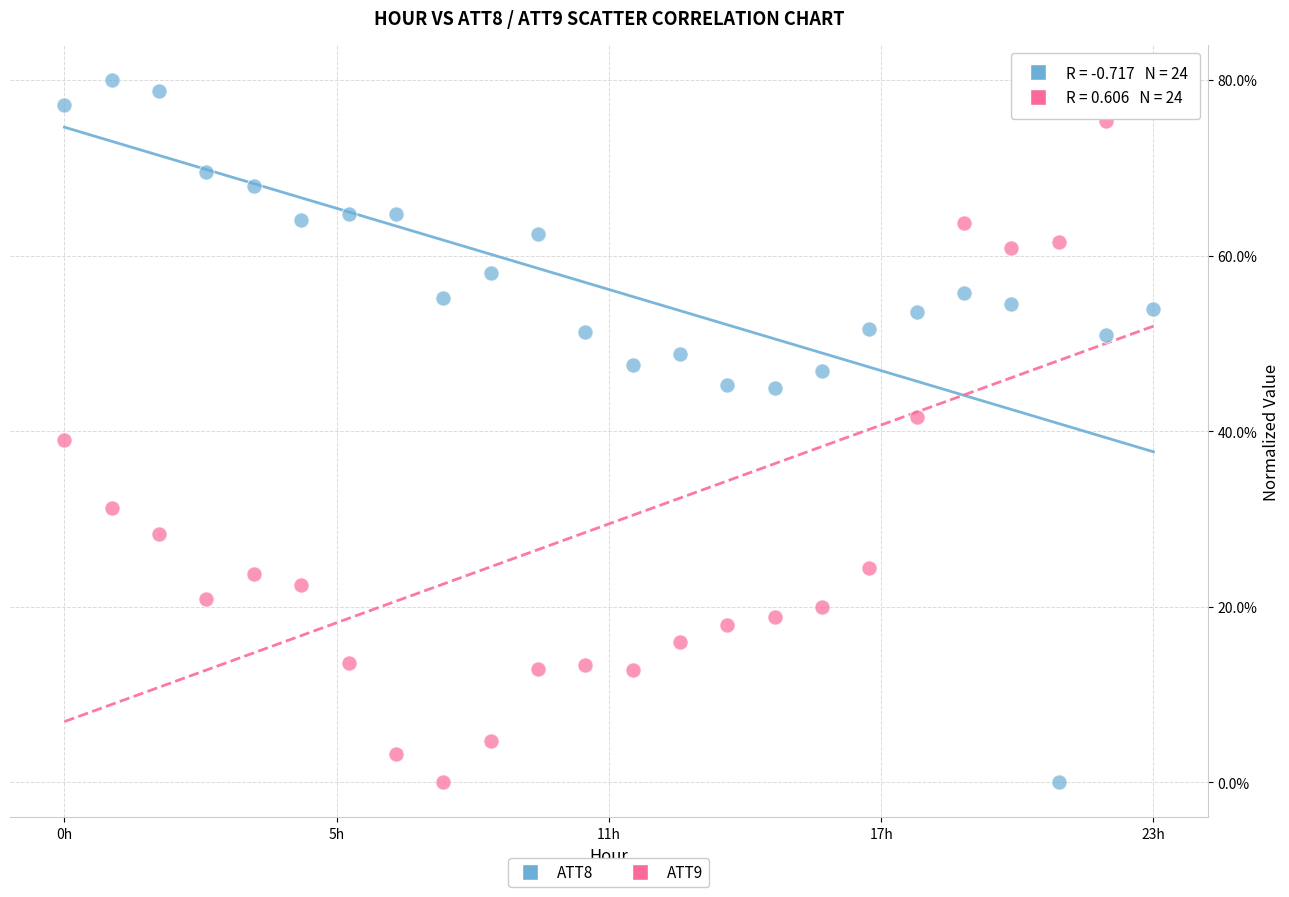

Across all data points, what is the range of Y values (max minus min)?

80.0